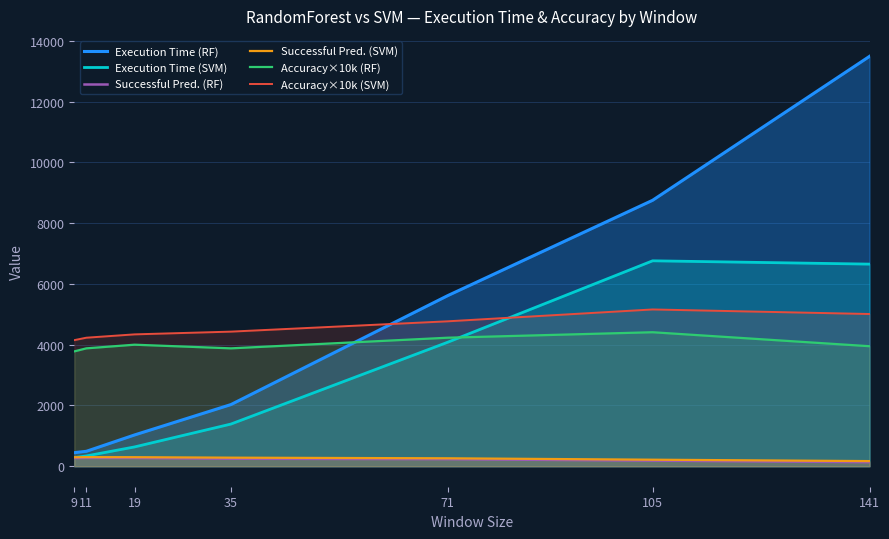

Does the chart display data point markers on the line(s)?

No